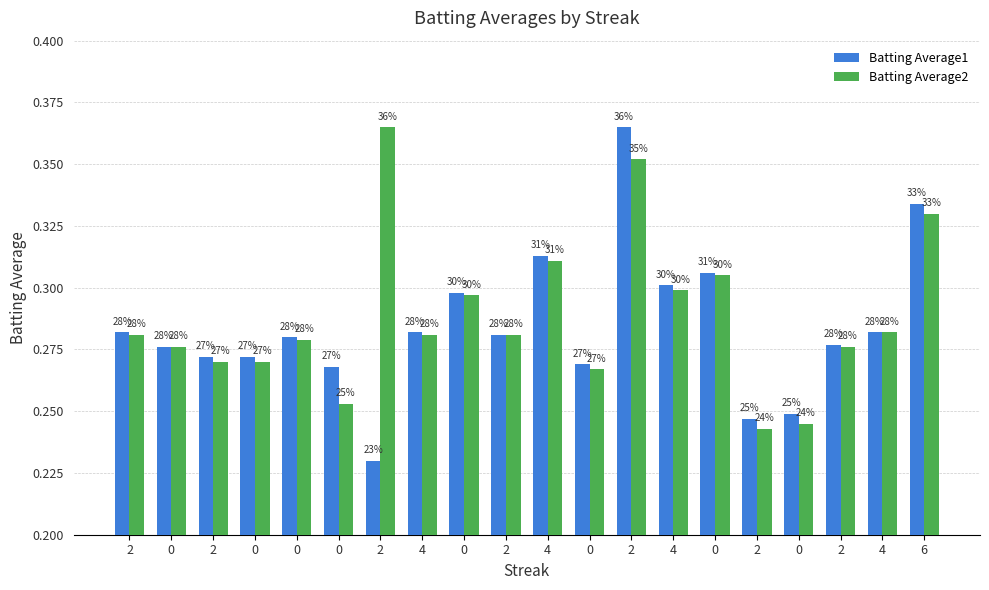

Which series changed the most between 0 and 4?

Batting Average2